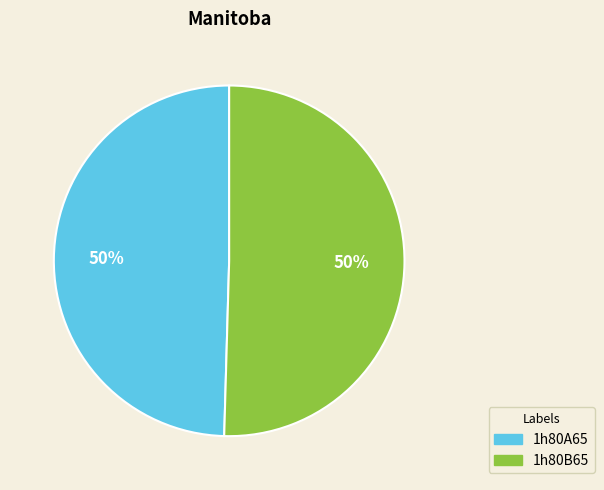

To the nearest percent, what is the average slice percentage?

50%